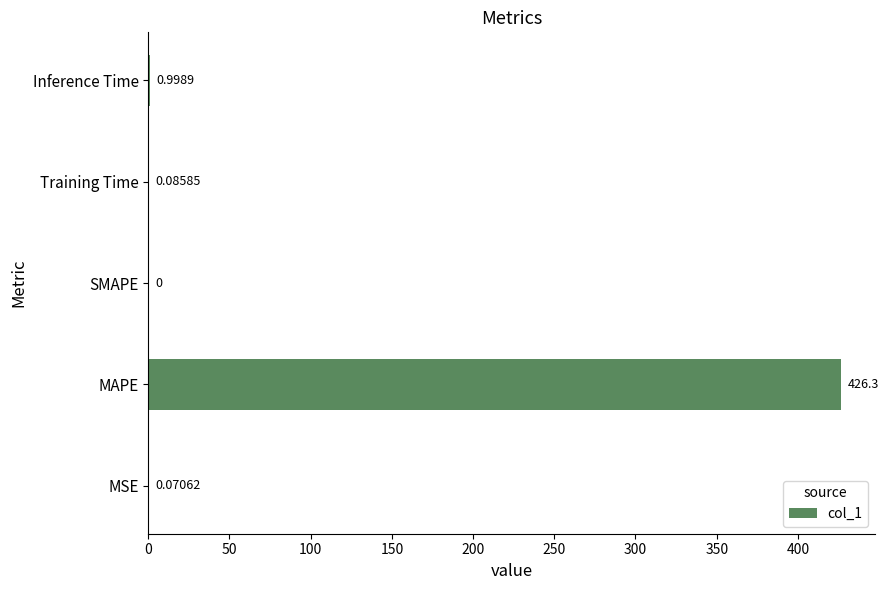

What is the sum of the values at Inference Time and MSE?

1.1